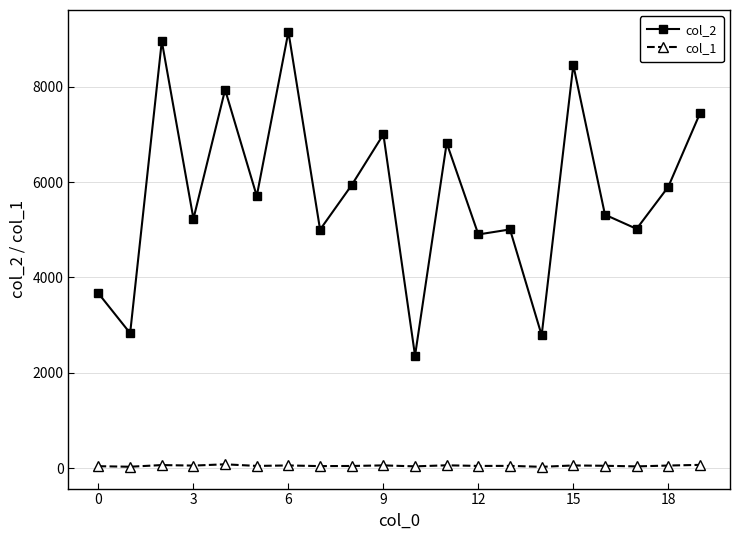

Rank the series by their average value, from highest to lowest.

col_2, col_1